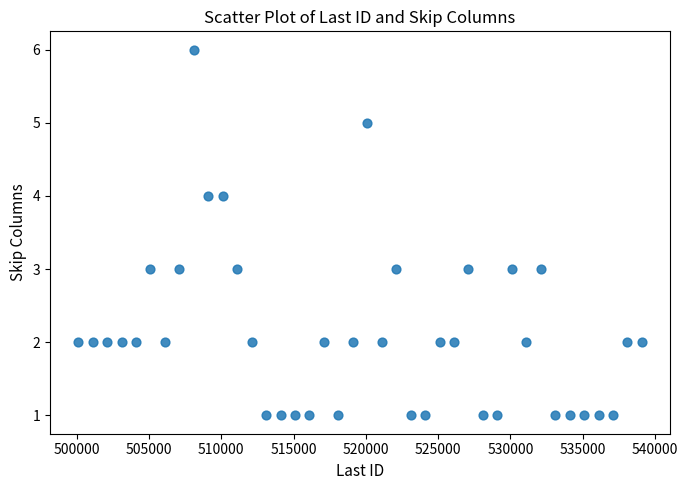

What is the range of X values (max minus min)?

39000